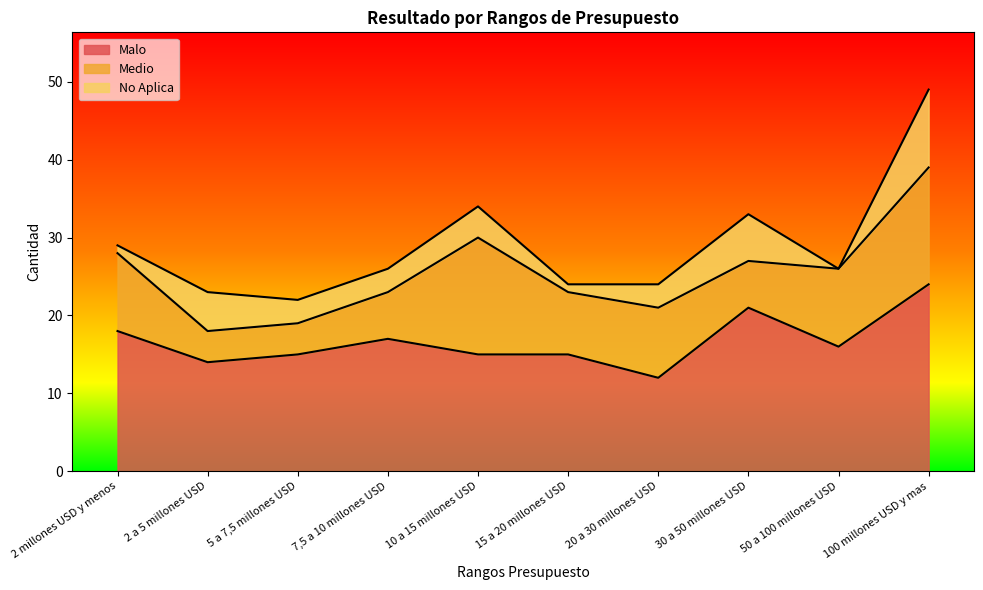

At which category is the sum across all series the highest?

100 millones USD y mas